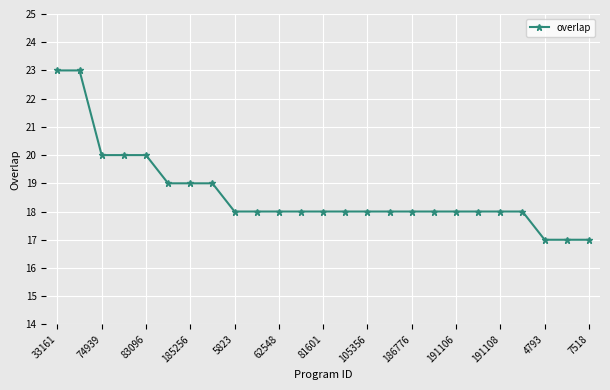

Does the chart have visible grid lines?

Yes